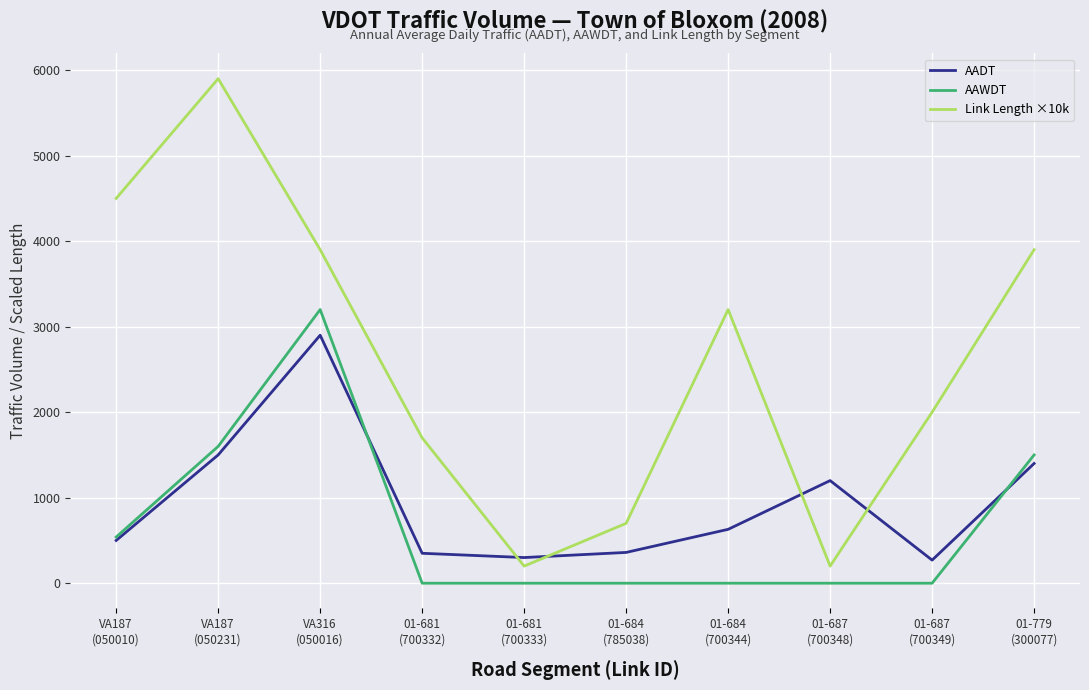

True or false: AAWDT and Link Length ×10k intersect in this chart.

False